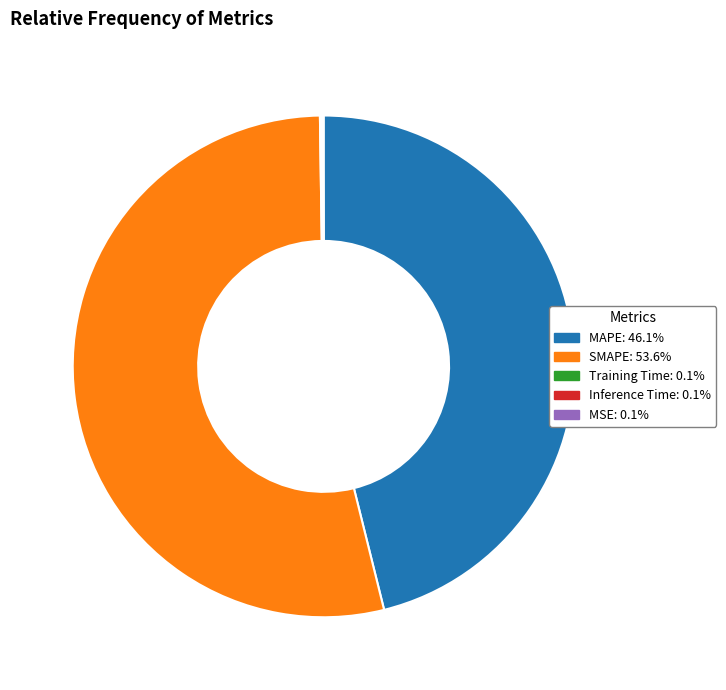

Is there a majority slice in this chart?

Yes